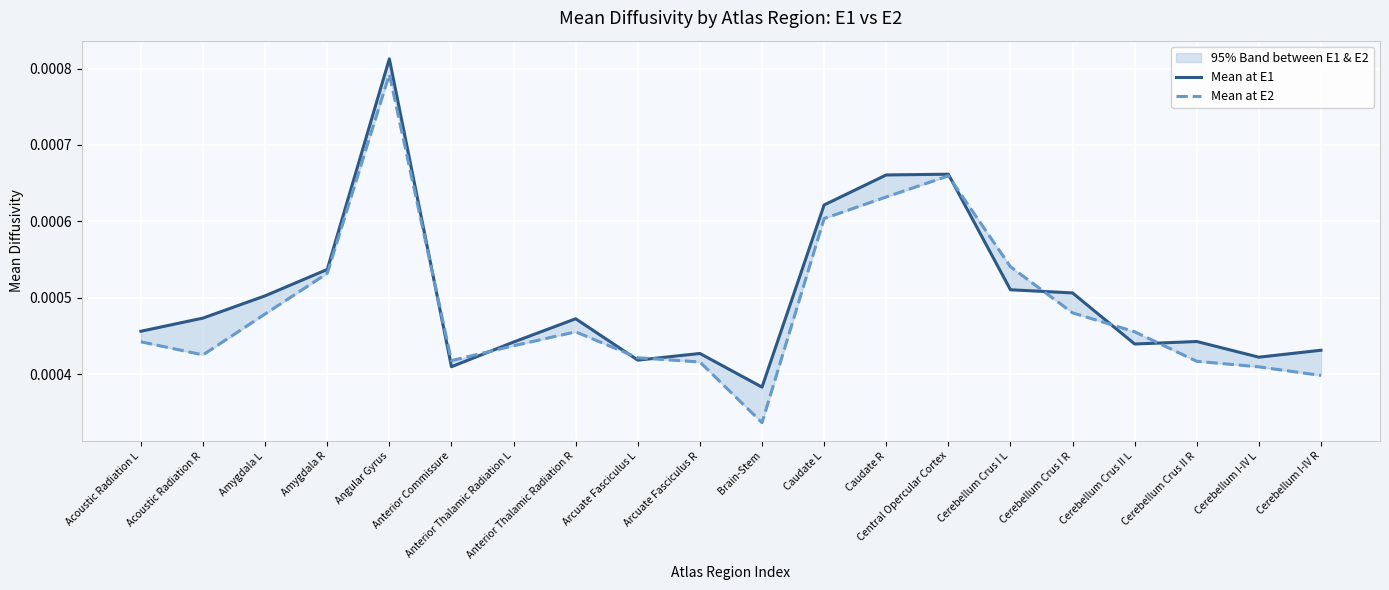

Which series changed the most between Acoustic Radiation L and Cerebellum Crus I L?

Mean at E2